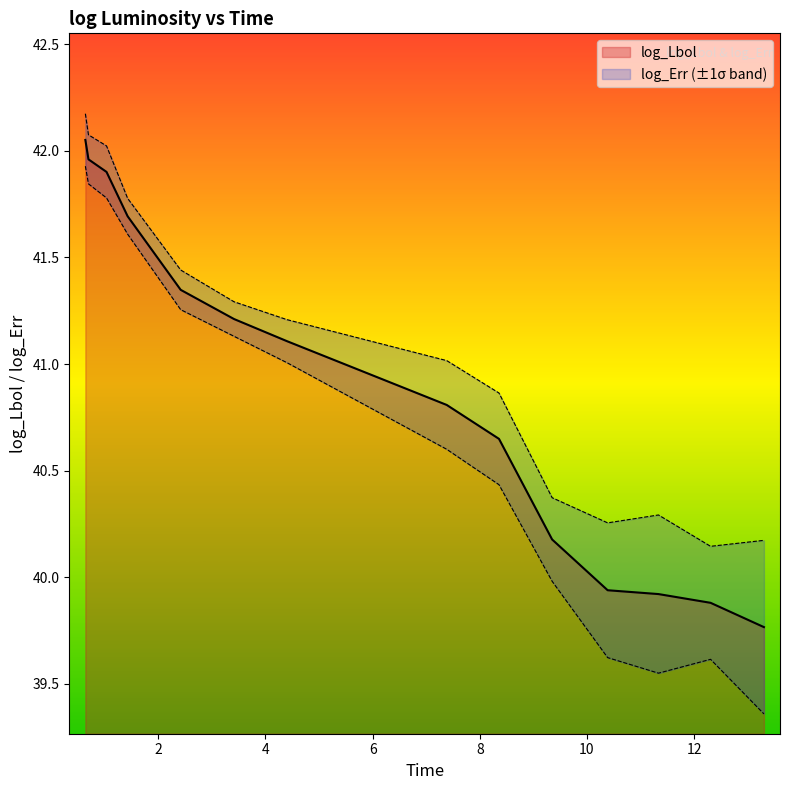

Is it true that the value at 1.427 is 41.7?

True